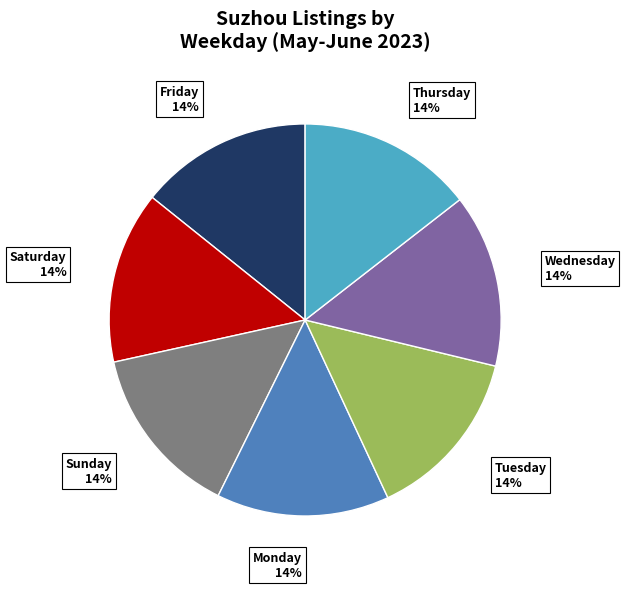

True or false: Sunday accounts for 24% of the total.

False